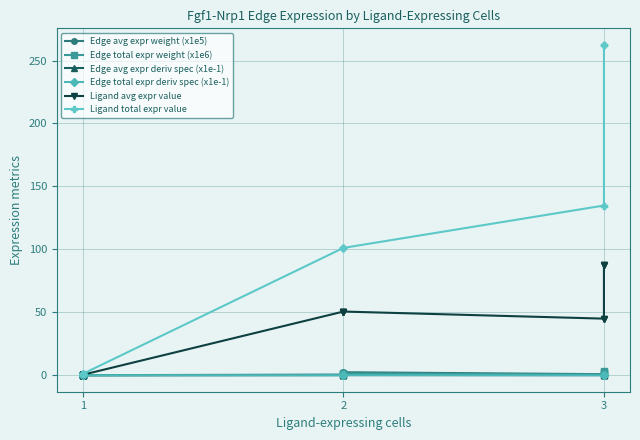

Which category has the lowest value across all series?

1